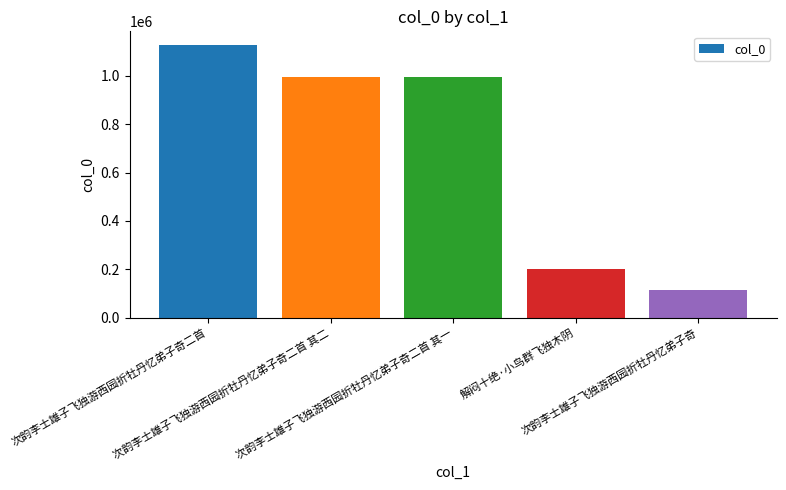

What is the greatest value displayed?

1126951